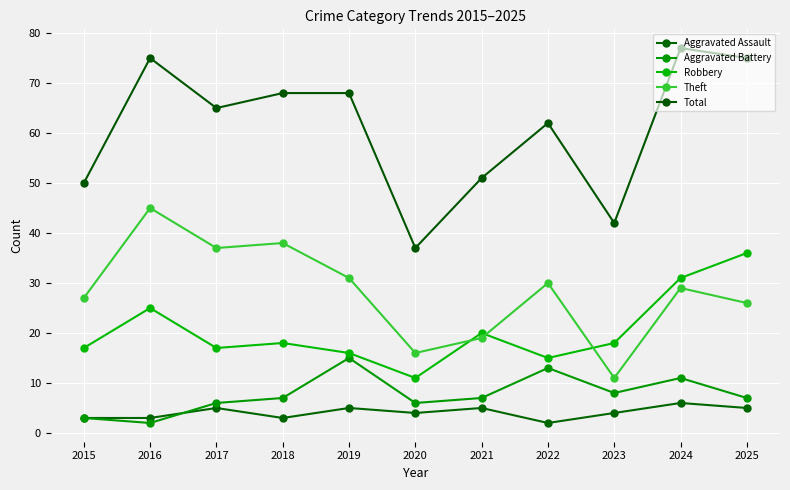

True or false: Aggravated Battery and Theft cross at least once.

False